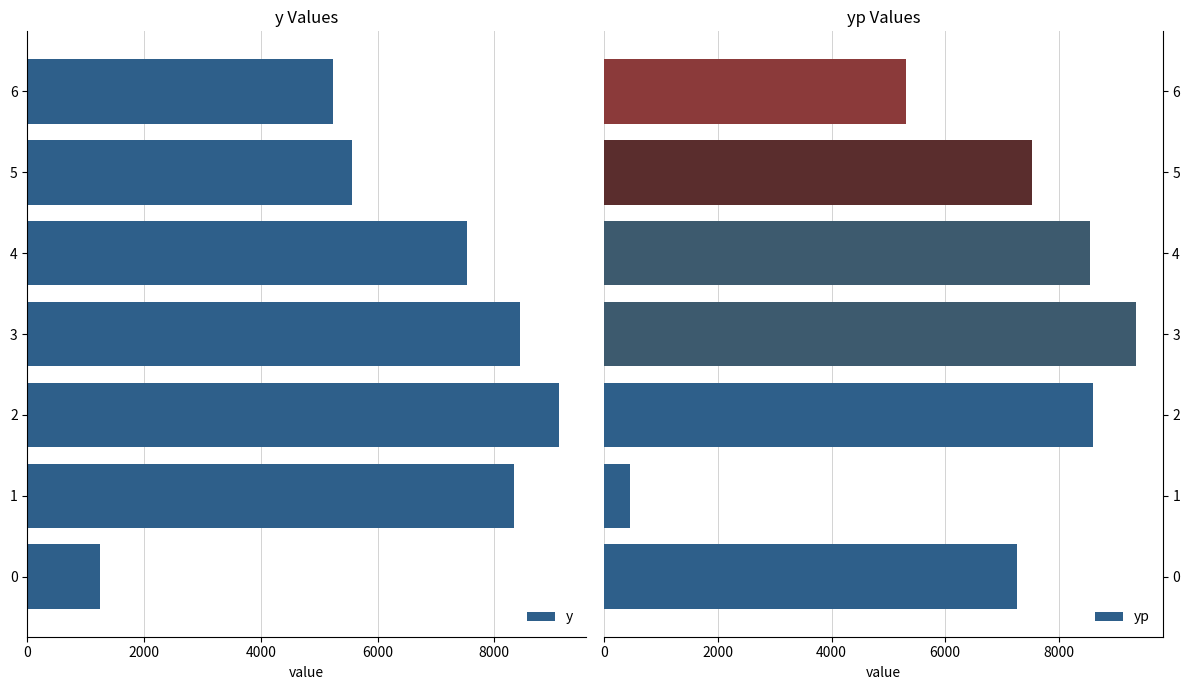

What is the difference between the maximum and minimum values in the y series?

7860